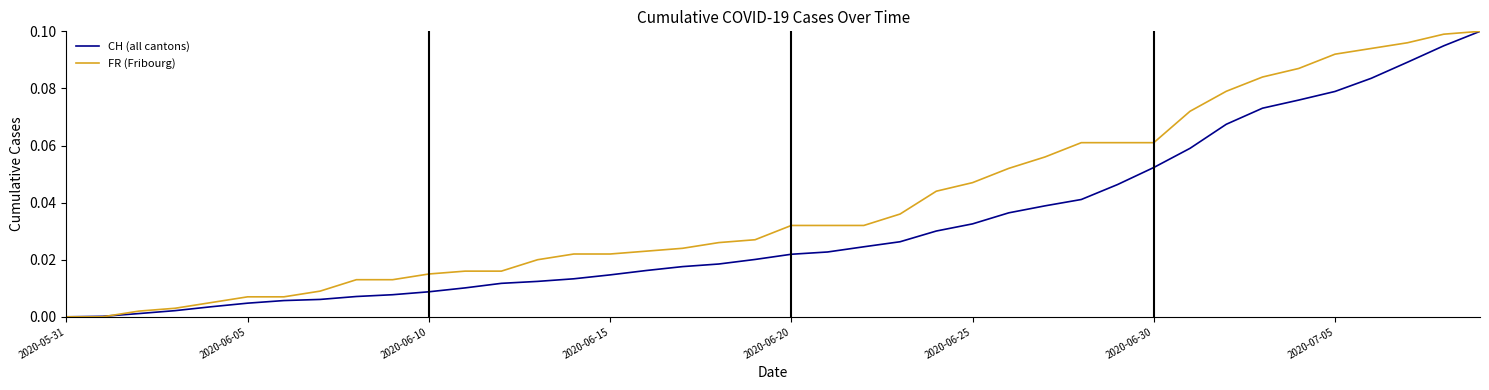

Which series has the largest total across all categories?

FR (Fribourg)